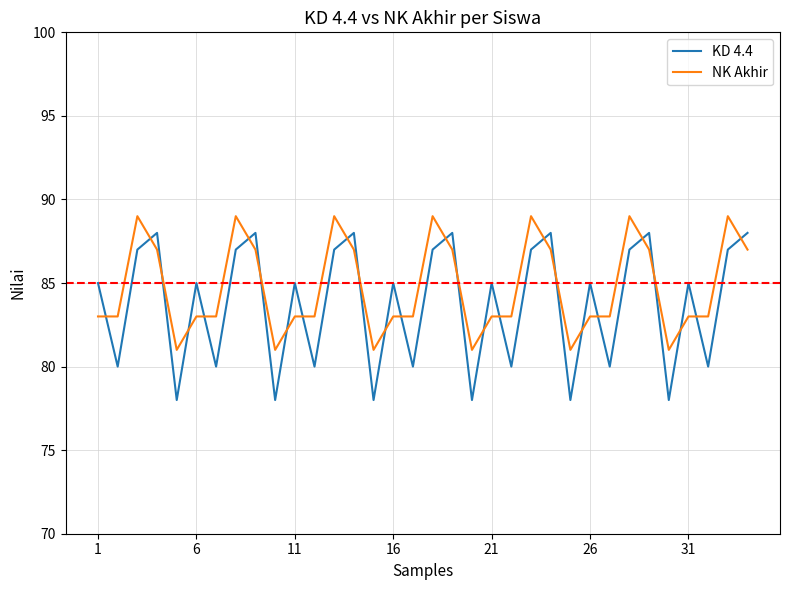

What is the difference between the maximum and minimum values in the NK Akhir series?

8